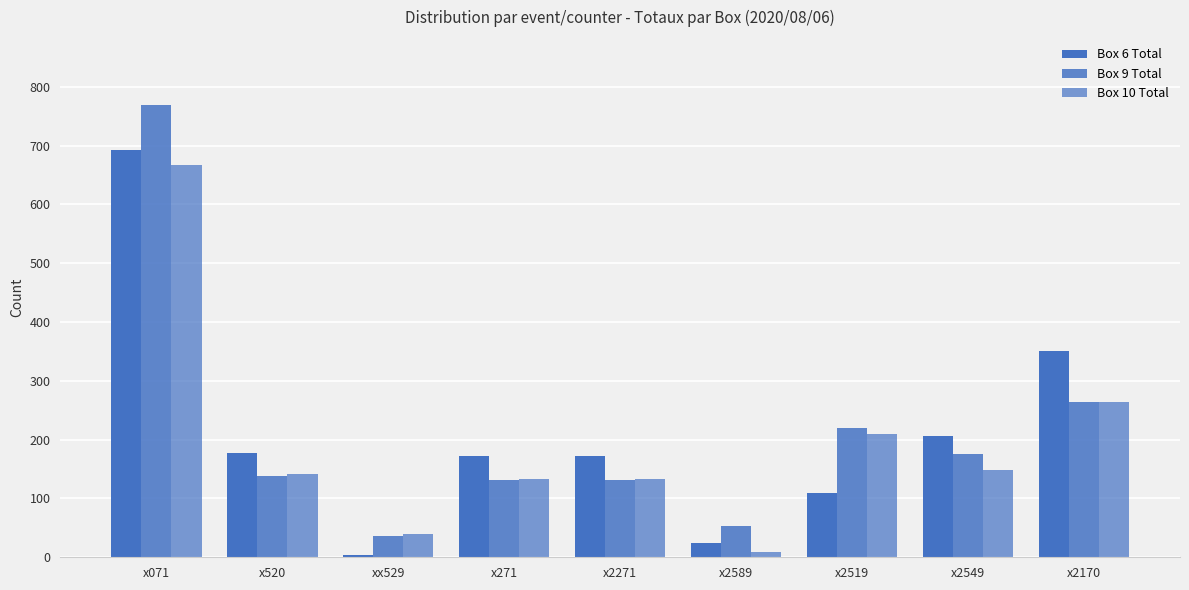

What is the difference between the highest and lowest values at x2549?

58